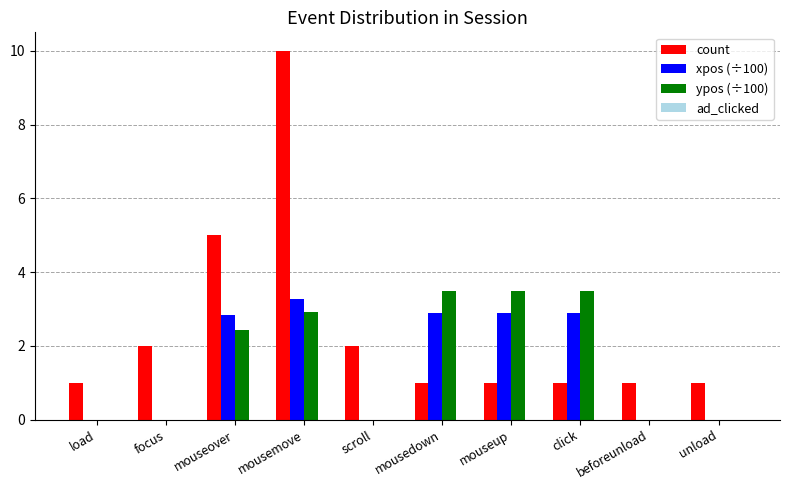

Is it true that xpos (÷100) equals 0.0 at unload?

True